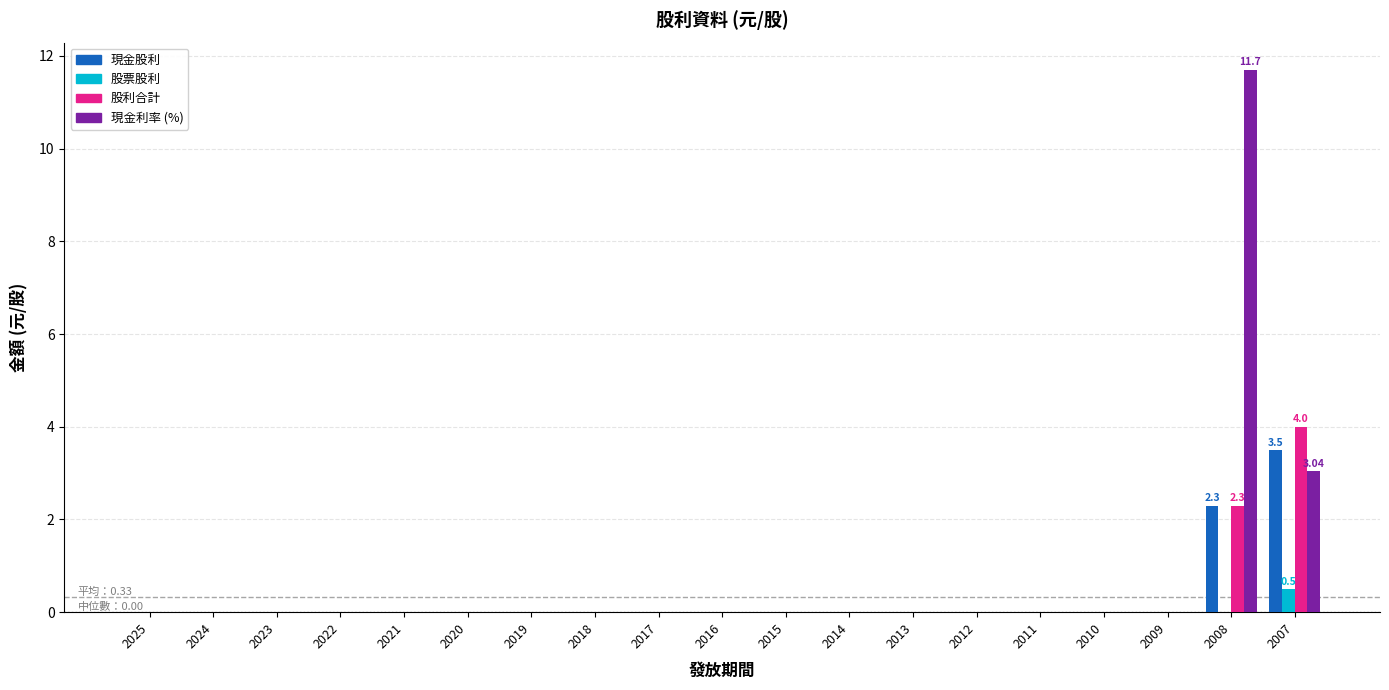

Are the bars horizontal?

No